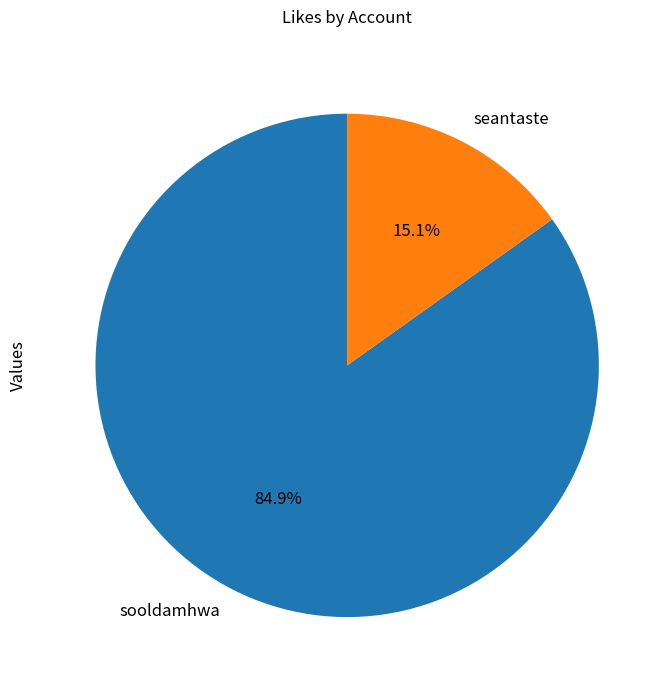

Is there a majority slice in this chart?

Yes